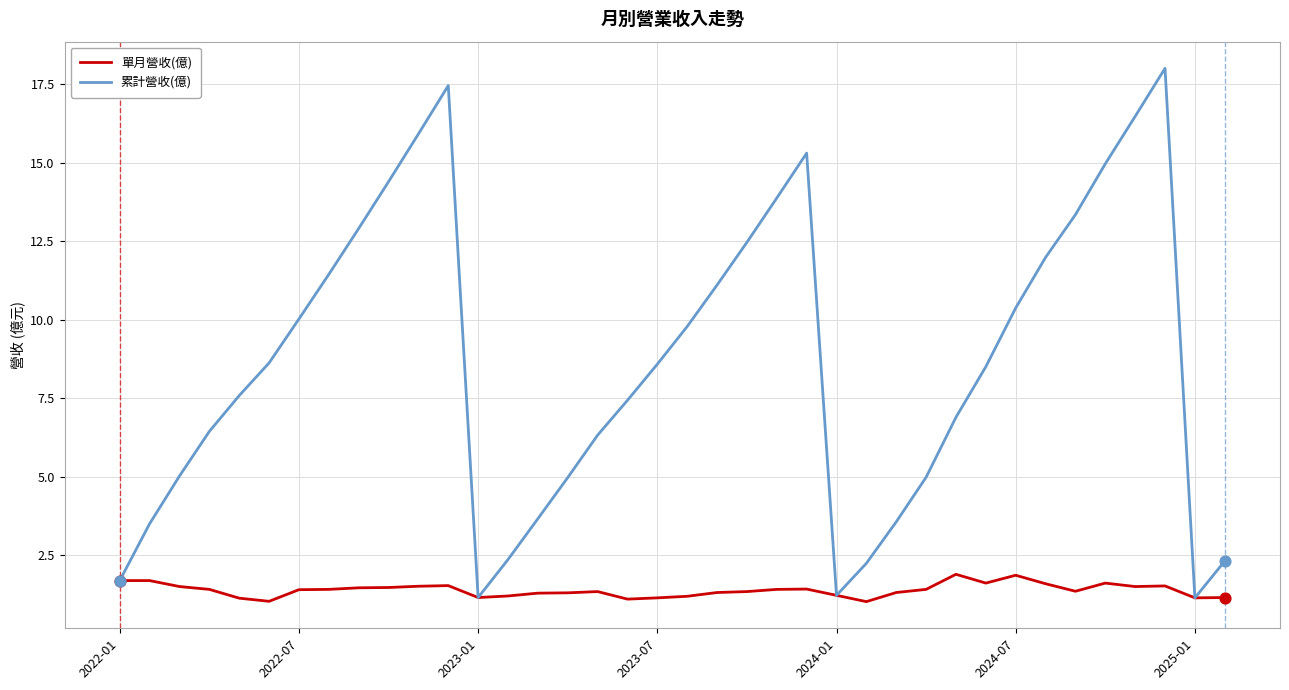

Which series has the widest spread of values?

累計營收(億)